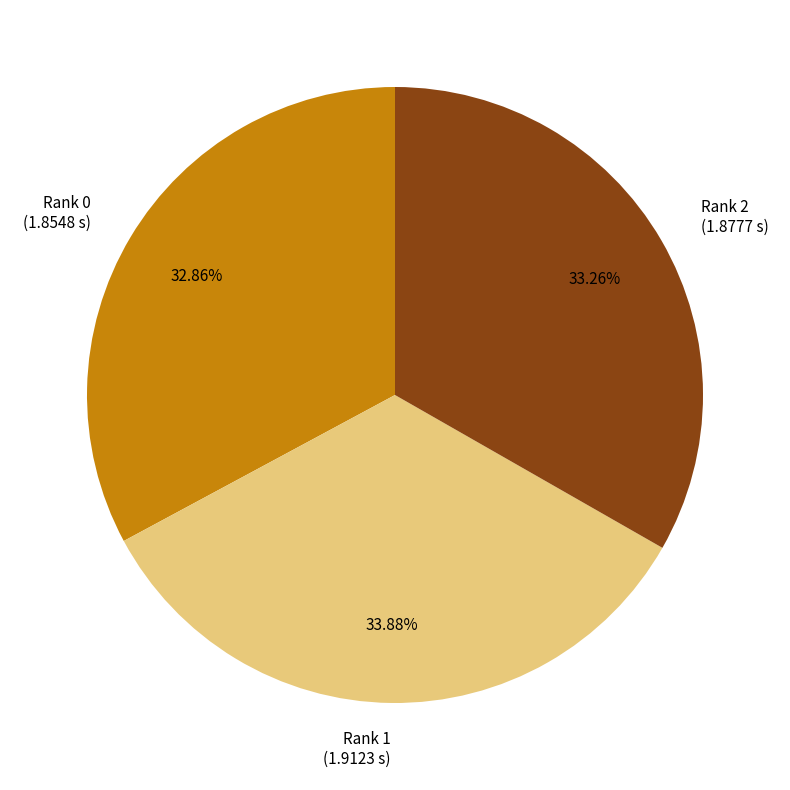

What is the total percentage of Rank 1 and Rank 0?

66.7%